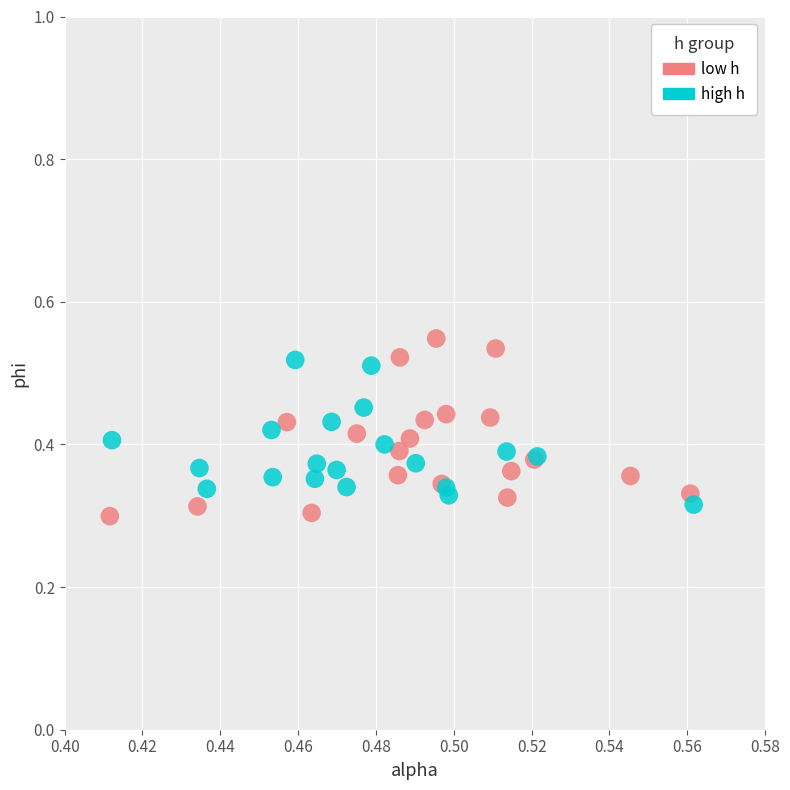

What are all the series names shown in the legend?

low h, high h